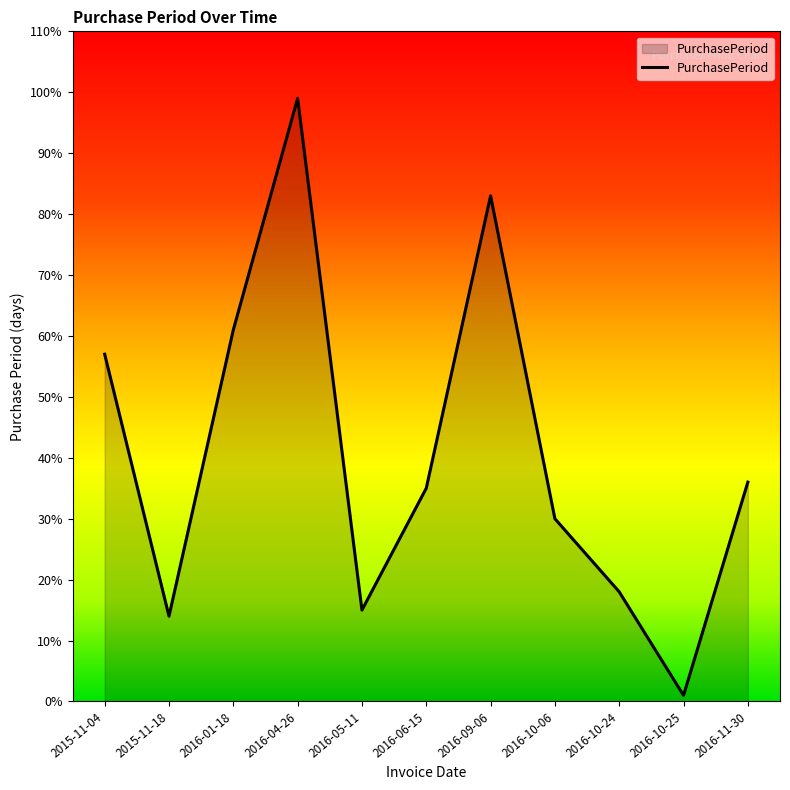

At which category does the data reach its first local valley?

2015-11-18